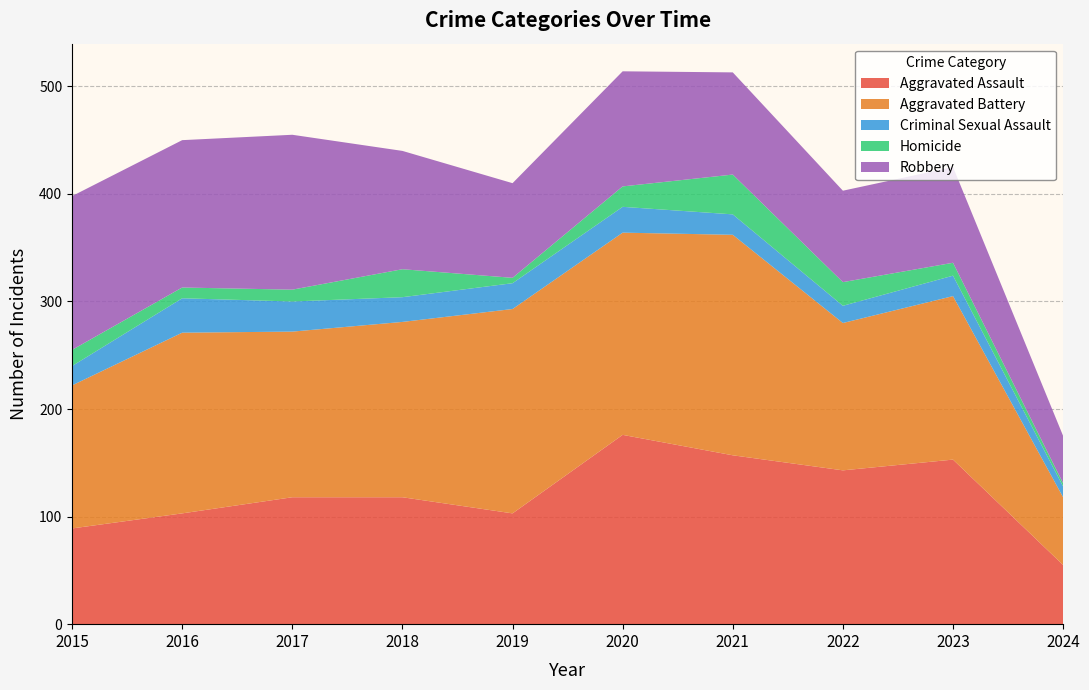

Reading left to right, transcribe all the data shown in this chart.

Aggravated Assault: 89	103	118	118	103	176	157	143	153	55
Aggravated Battery: 133	168	154	163	190	188	205	137	152	63
Criminal Sexual Assault: 18	32	28	23	24	24	19	16	19	10
Homicide: 15	10	11	26	5	19	37	22	12	3
Robbery: 143	137	144	110	88	107	95	85	89	44